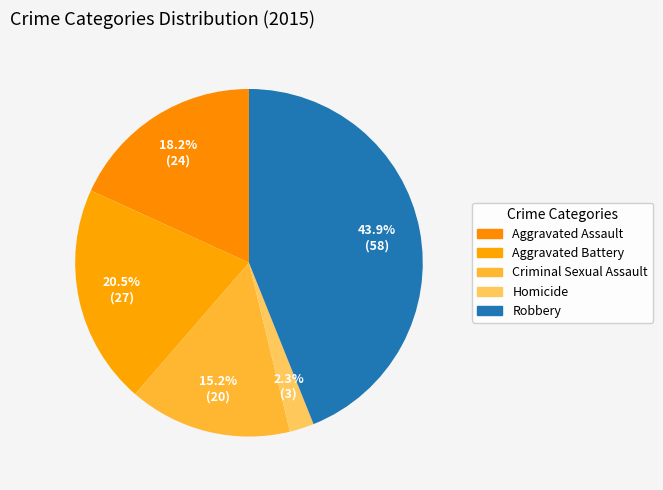

Is Aggravated Battery the majority of the pie?

No